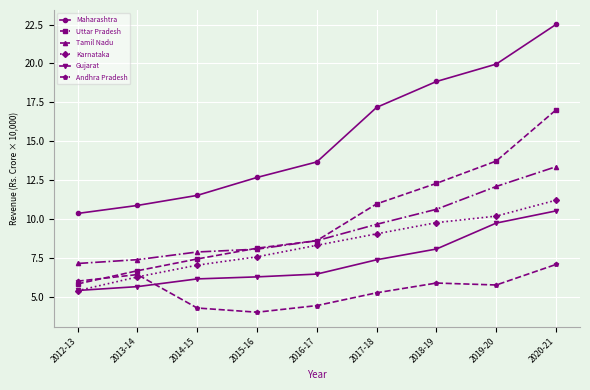

Does the chart have visible grid lines?

Yes